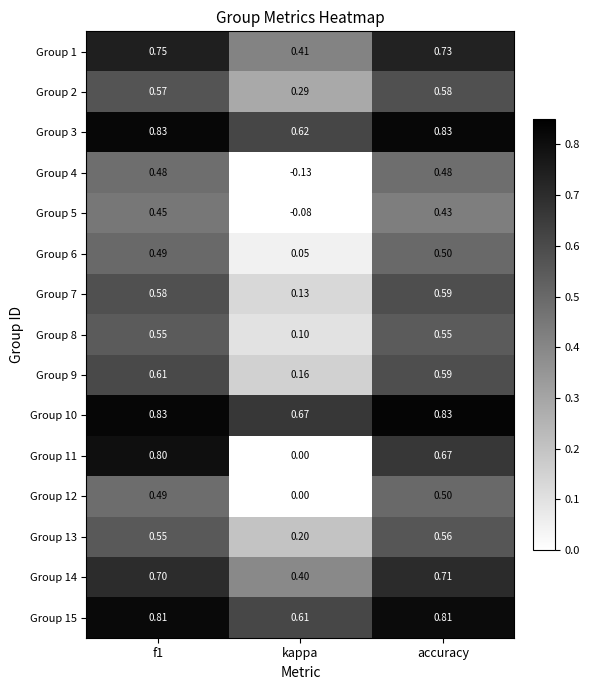

Where is Group 5 nearest to the value 0?

kappa